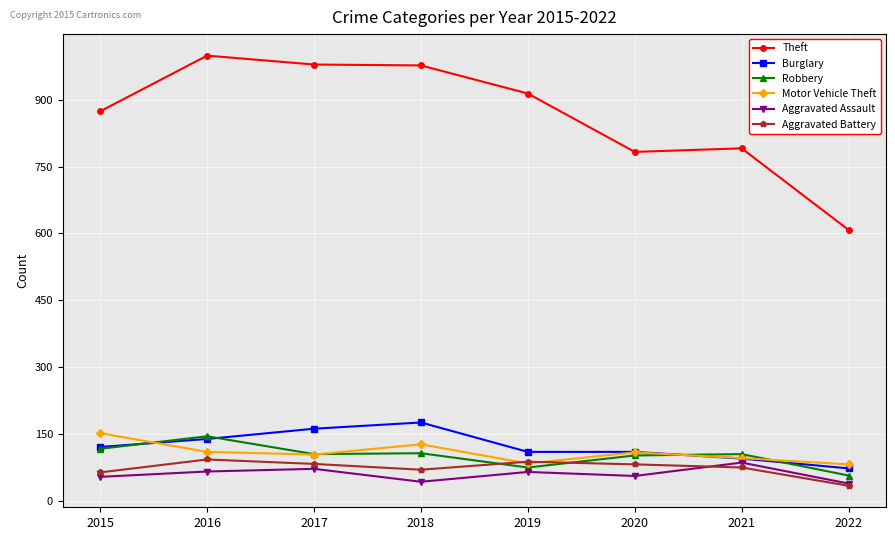

Is the value of Robbery at 2015 greater than the value of Theft at 2022?

No